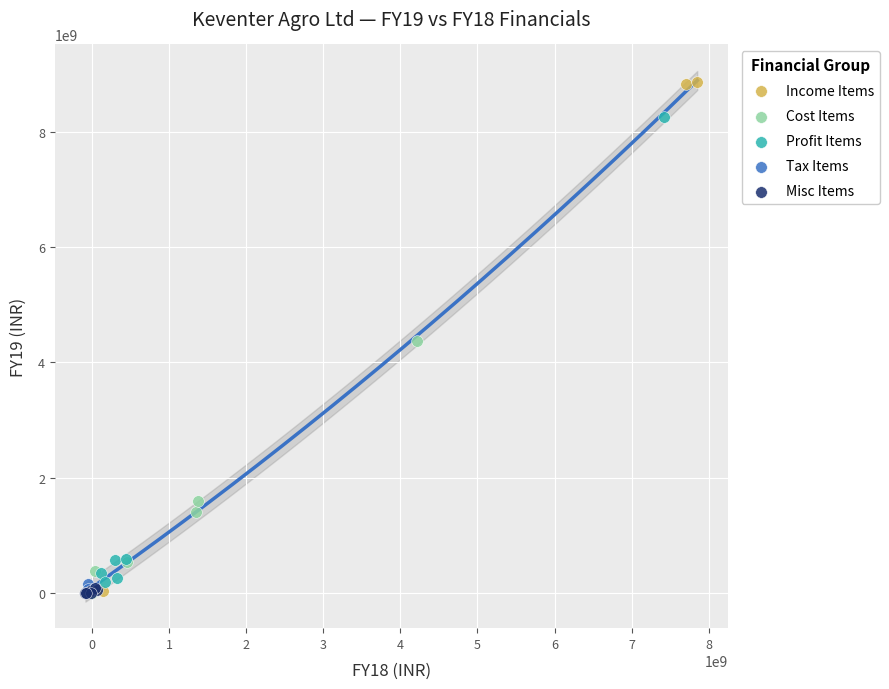

Which series has the widest spread of Y values?

Income Items